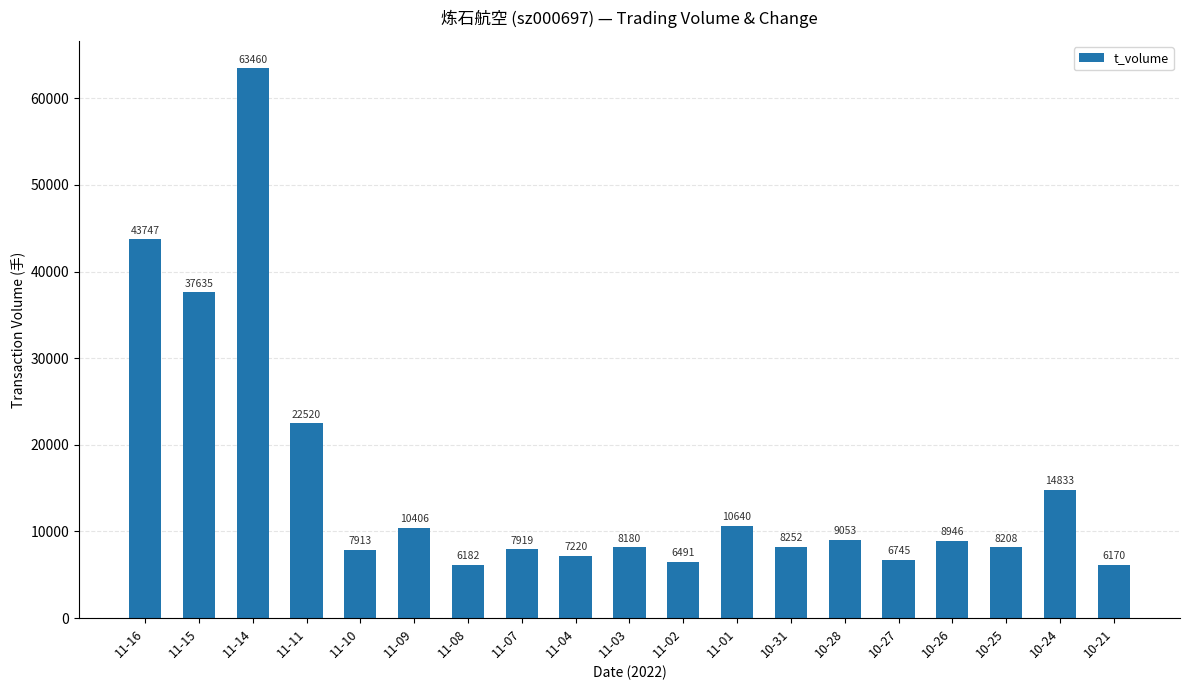

Count the number of categories in the chart.

19